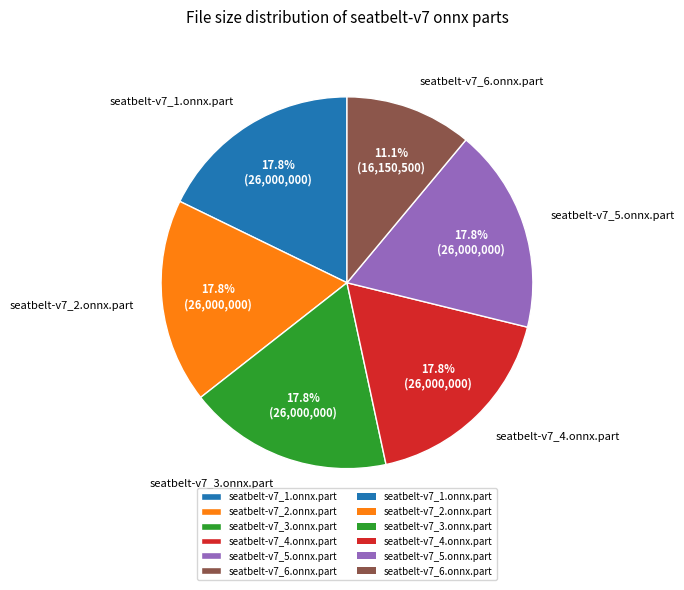

Which slice is the smallest?

seatbelt-v7_6.onnx.part